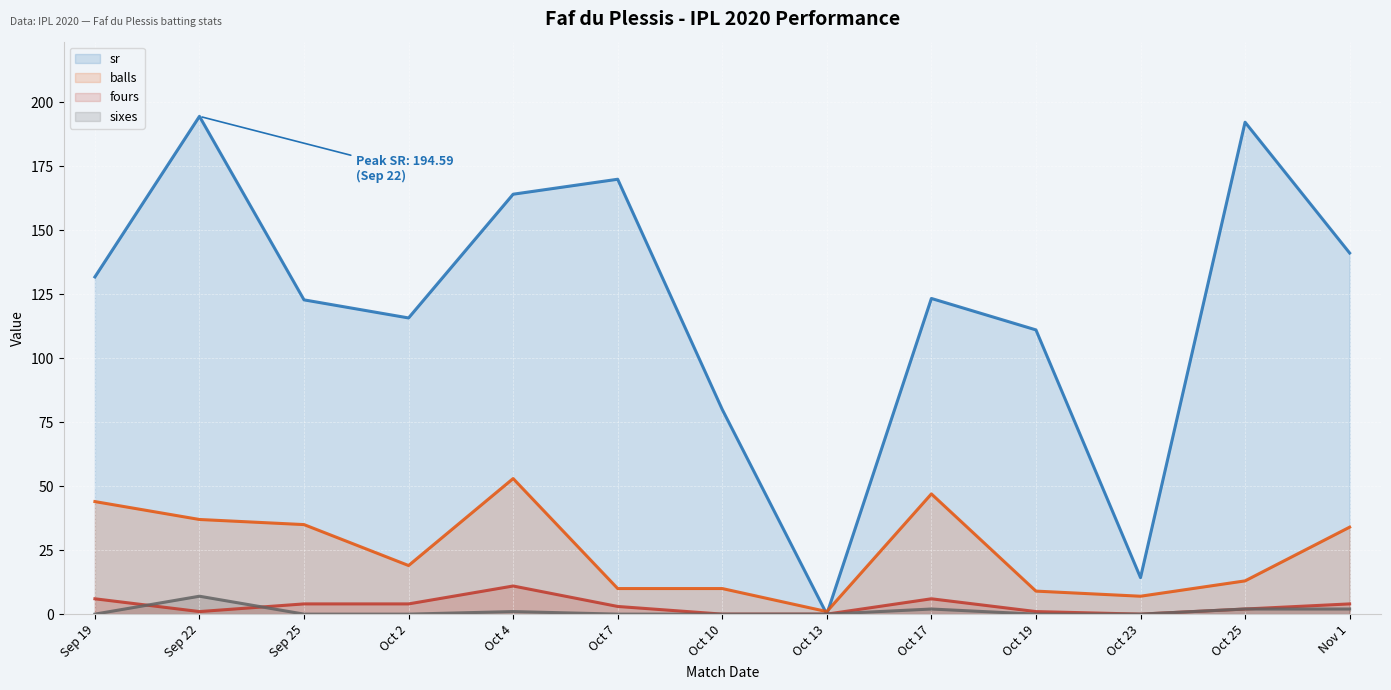

Which series changed the most between Oct 10 and Oct 23?

sr (line)